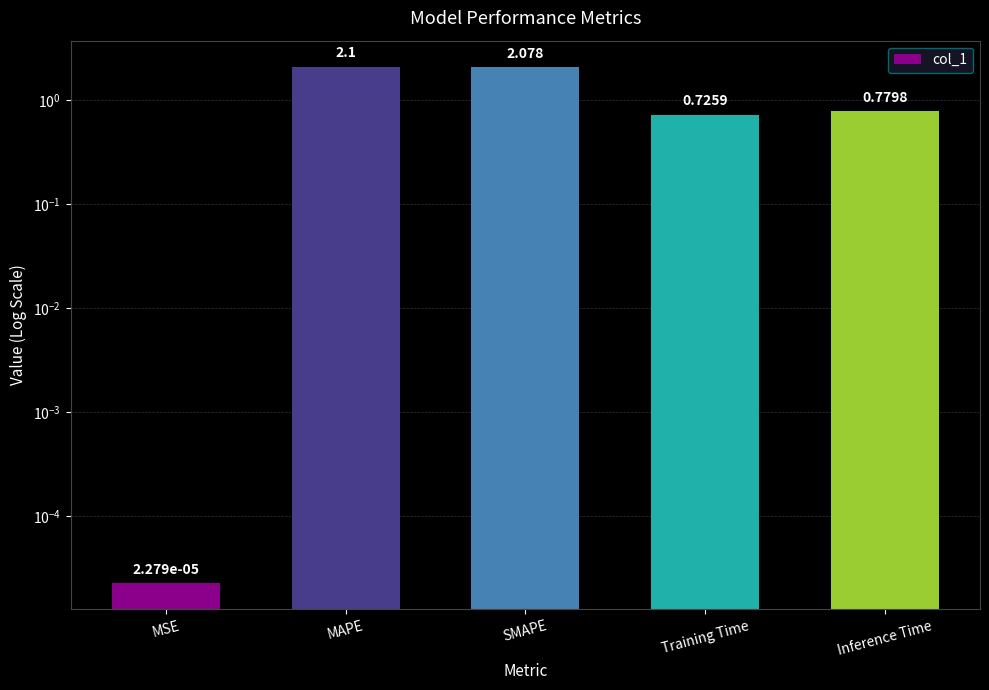

Between Inference Time and SMAPE, which is larger?

SMAPE